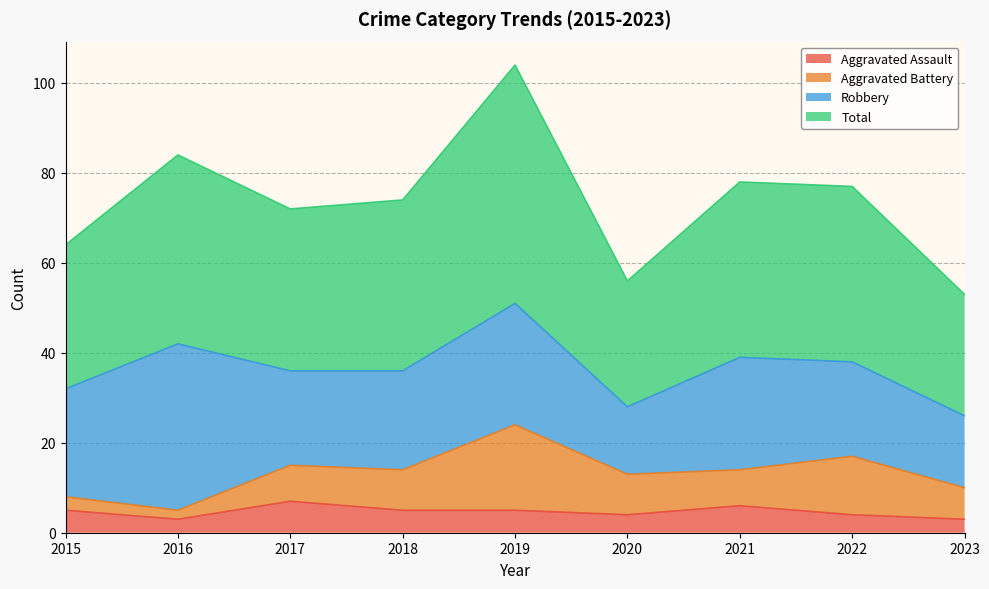

What is the value of the Aggravated Assault point at the 3rd from the left?

7